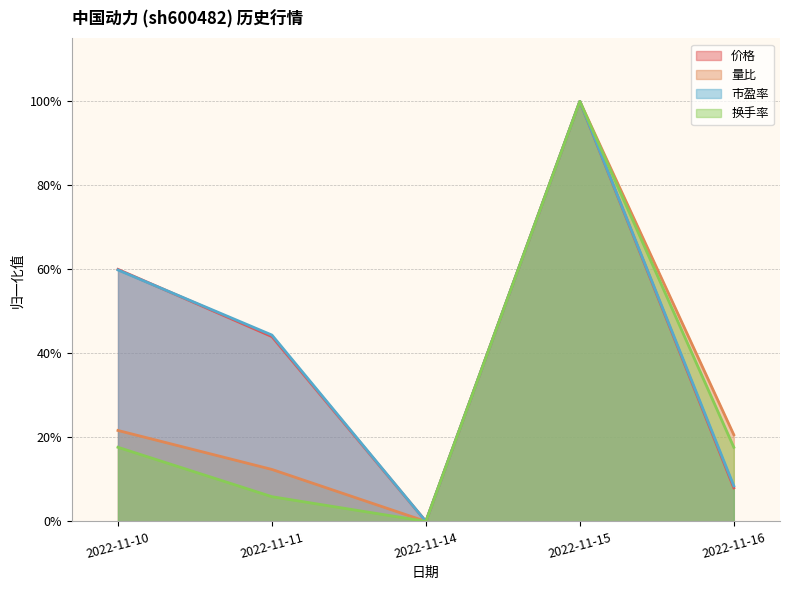

Rank the series at 2022-11-15 from highest to lowest value.

市盈率, 量比, 价格, 换手率